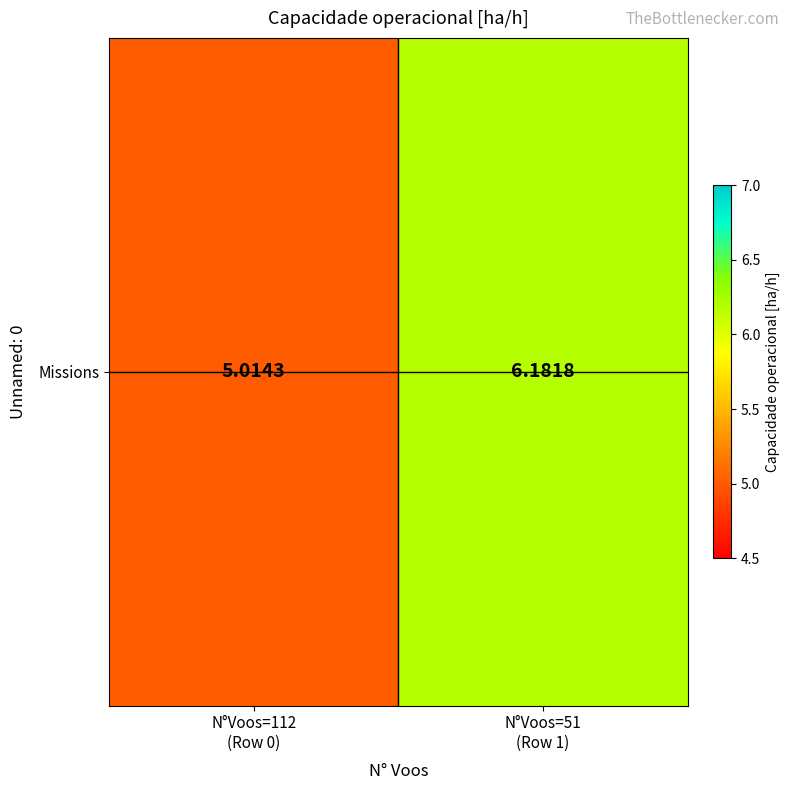

How many values exceed 6?

1